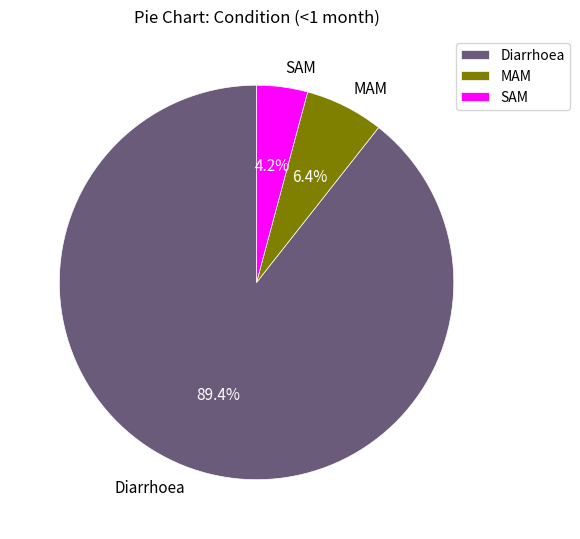

How many slices are in this pie chart?

3